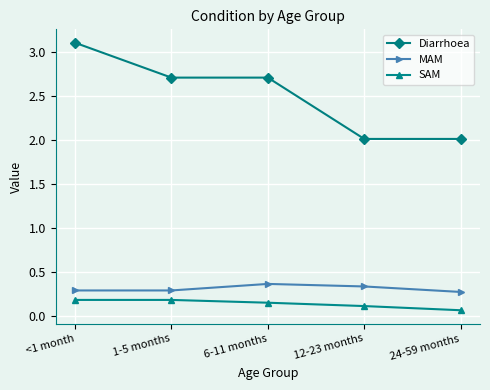

The Diarrhoea series shows 2.7 at 1-5 months. True or false?

True